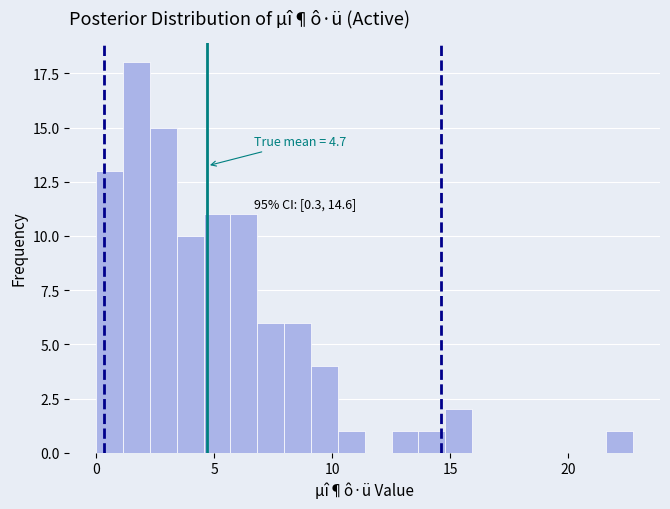

Around what value on the x-axis is the tallest bar? Give the approximate position of its centre, as read against the axis.

1.5